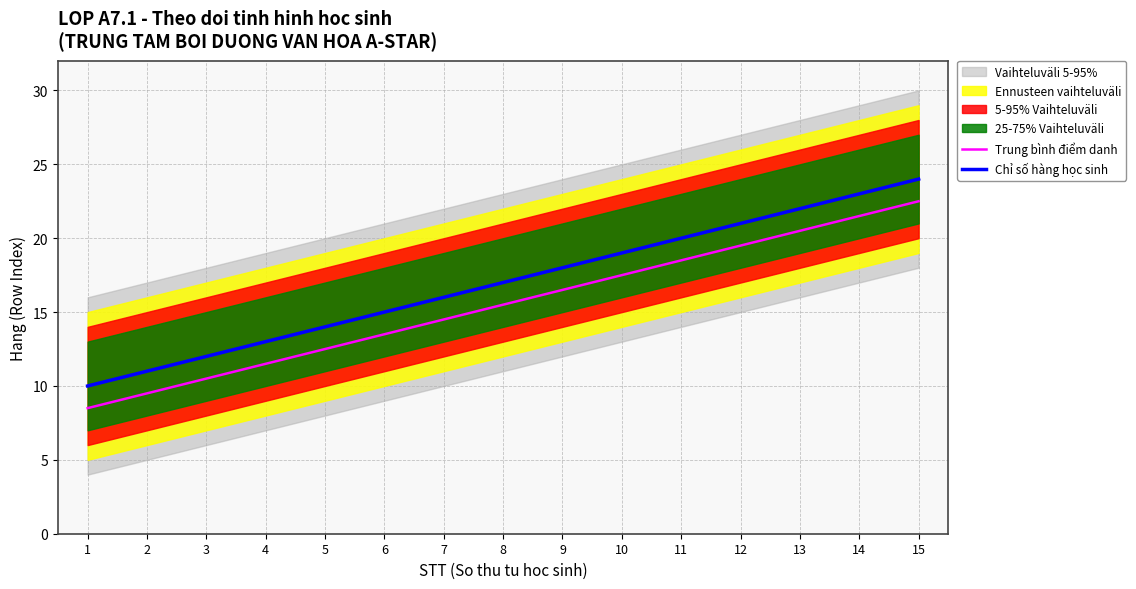

What is the value of the Trung bình điểm danh point at the 4th from the left?

11.5